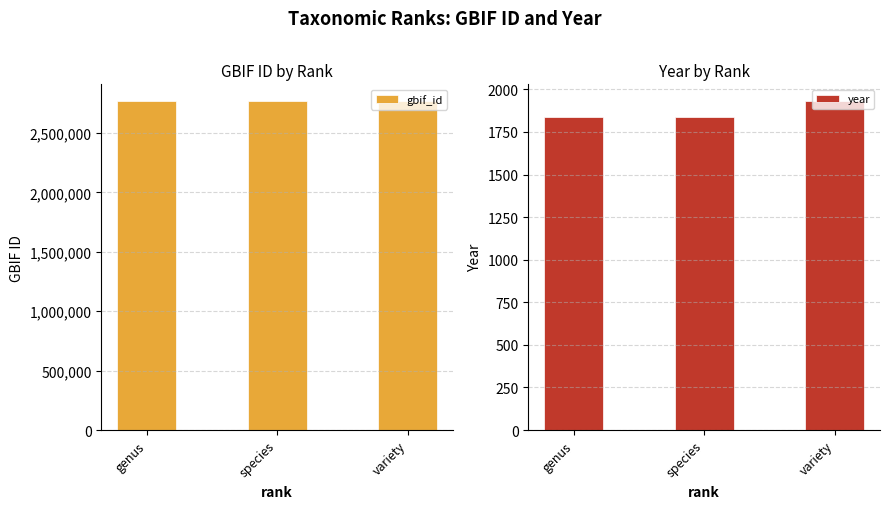

The gbif_id series shows 1114425 at species. True or false?

False